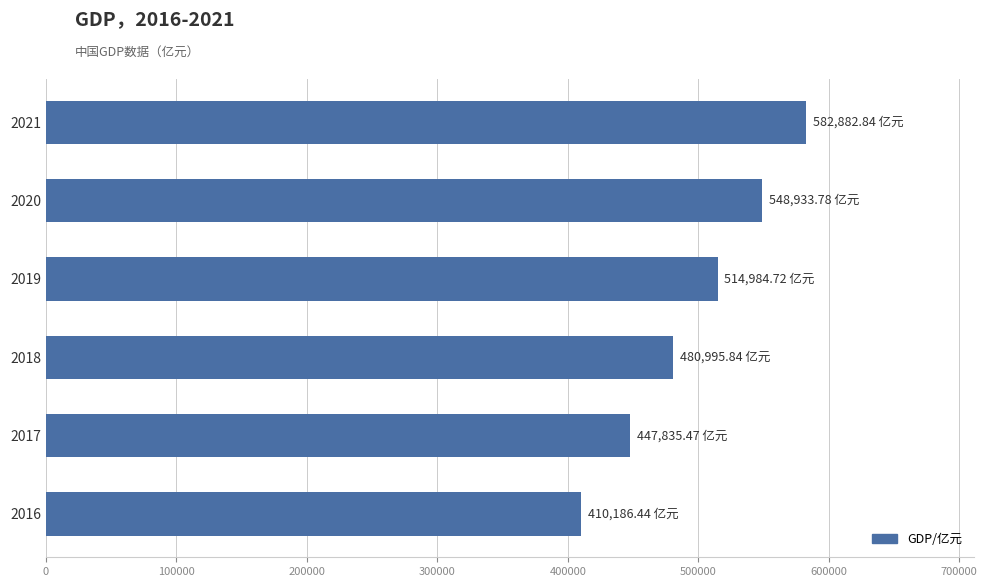

How many data points are less than 514984?

3